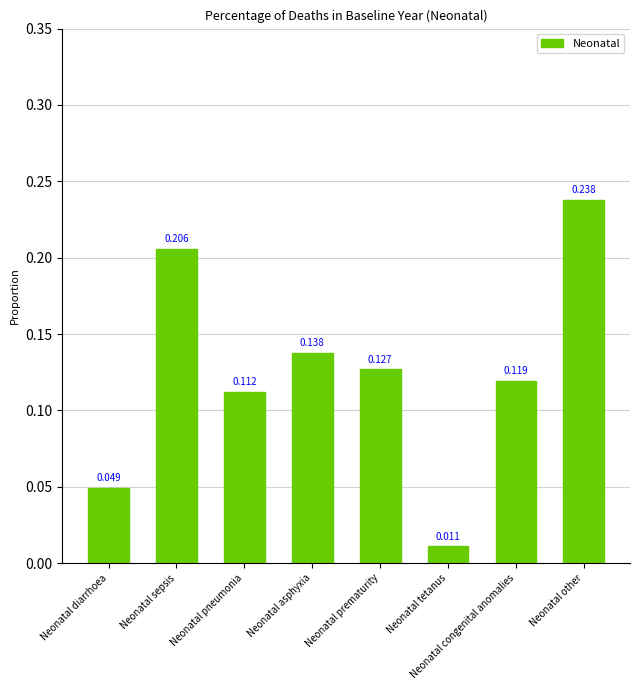

Where is the data nearest to the value 0?

Neonatal tetanus